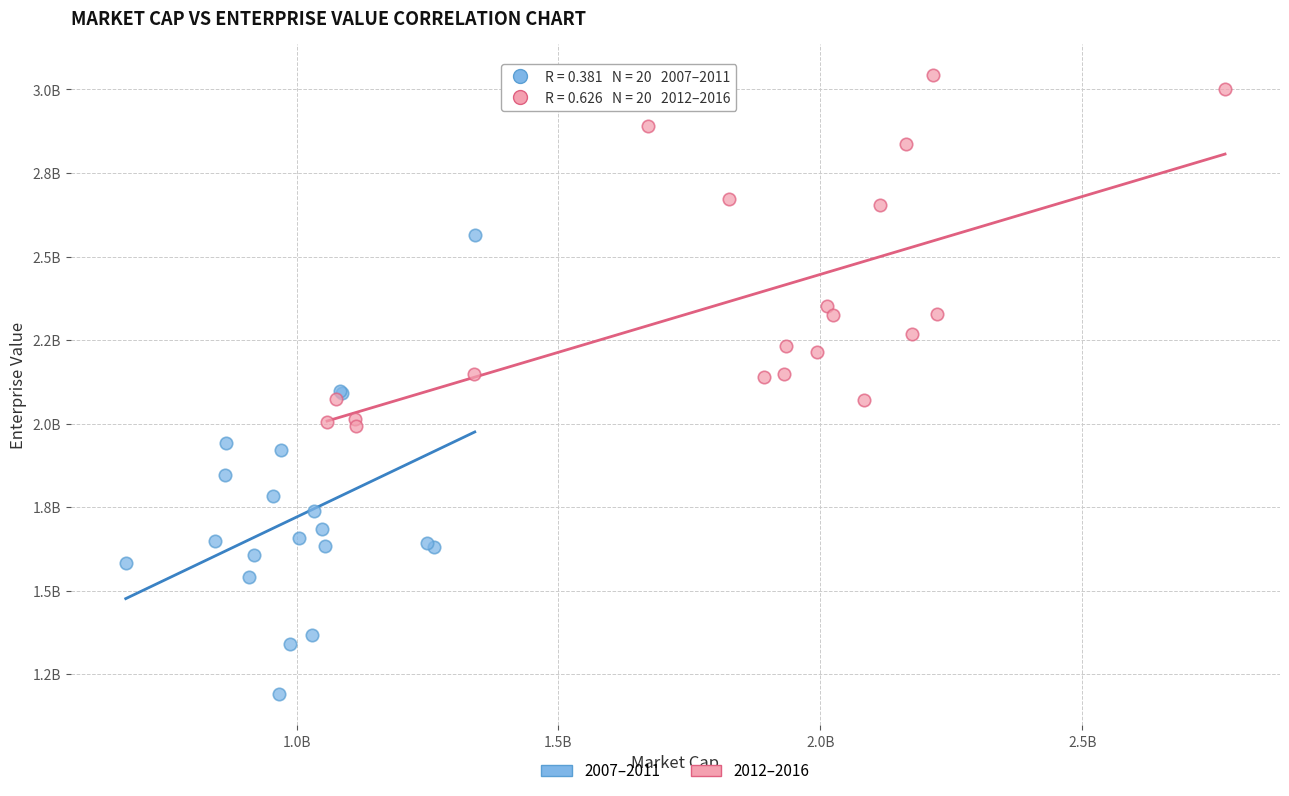

Which series has the largest Y range (max minus min)?

2007–2011